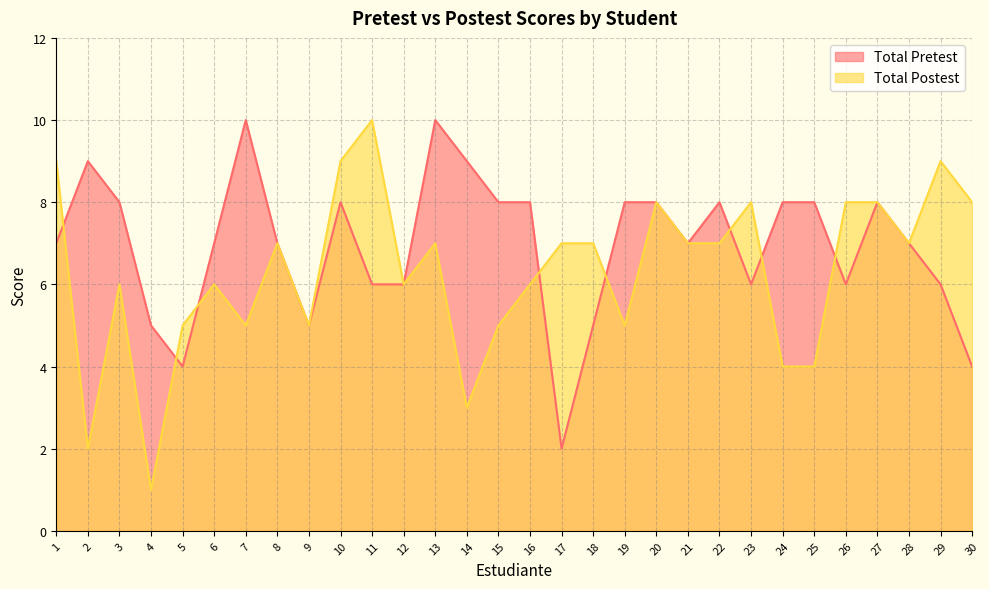

How many interior local peaks does the Total Postest series have?

8